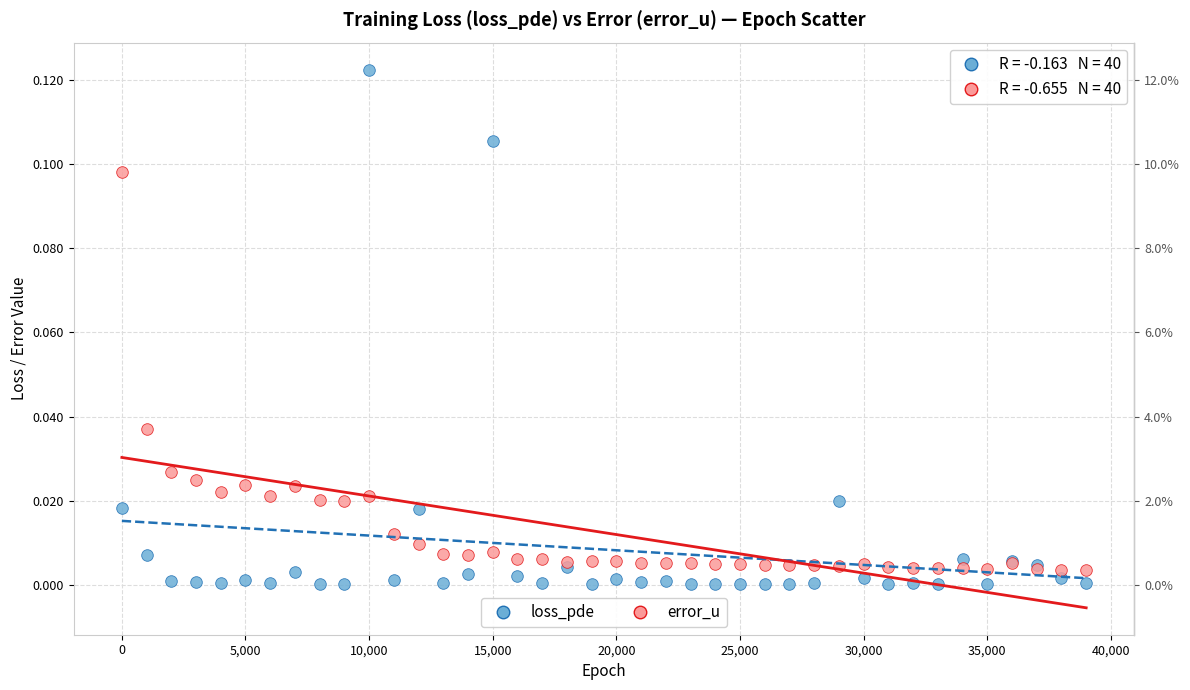

Which series contains the highest Y value?

loss_pde